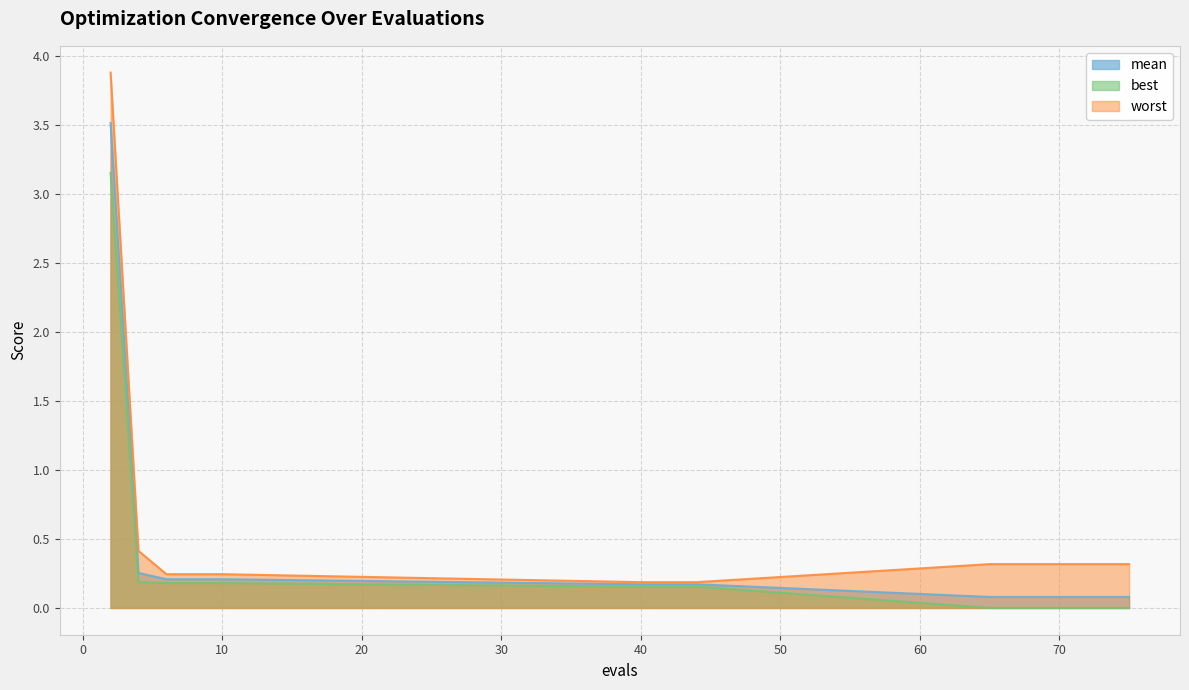

True or false: mean and worst cross at least once.

False